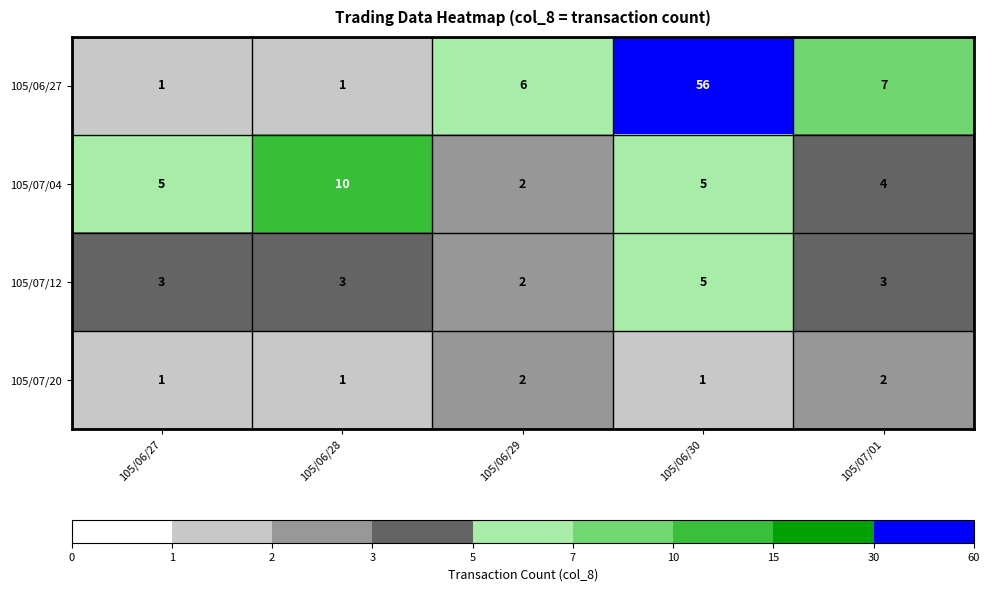

Reading right to left, extract all data points from this chart.

105/06/27: 7	56	6	1	1
105/07/04: 4	5	2	10	5
105/07/12: 3	5	2	3	3
105/07/20: 2	1	2	1	1